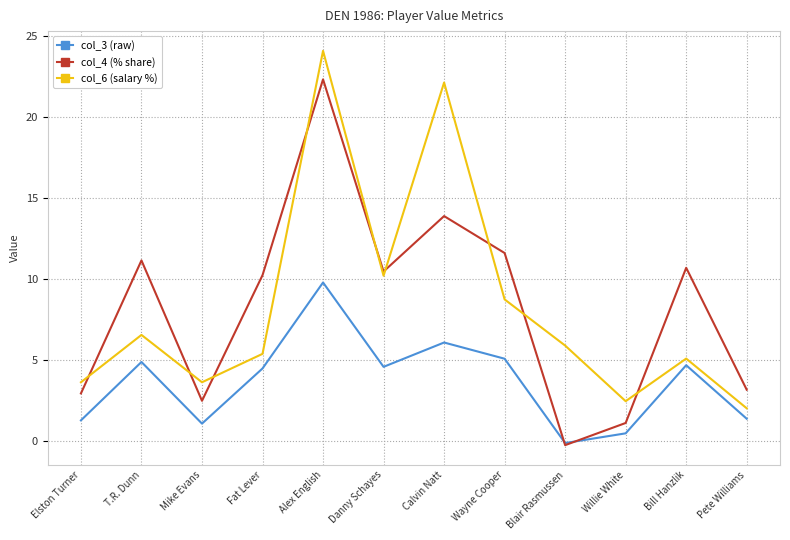

The value of col_4 (% share) at Bill Hanzlik is 10.7. True or false?

True